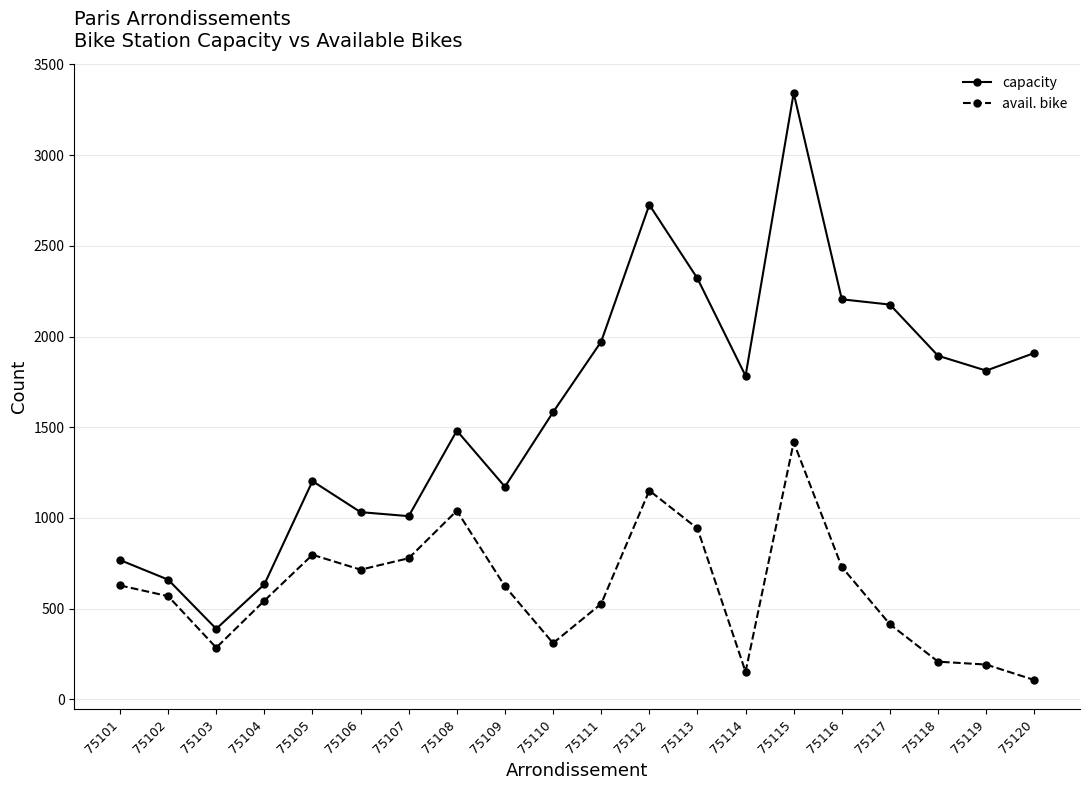

What is the value of the capacity point at the 5th from the left?

1203